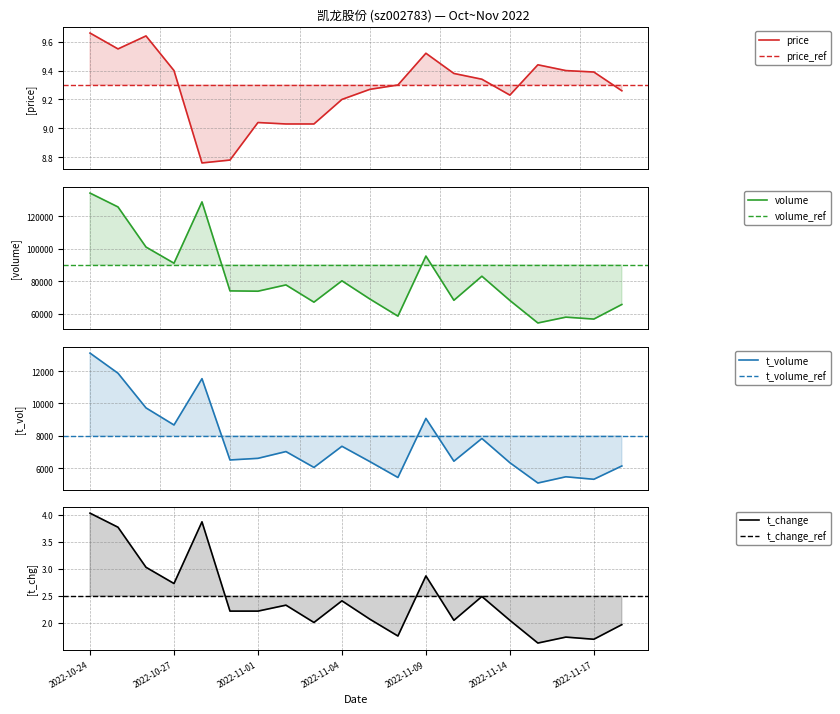

Which series has the largest range (max minus min)?

volume